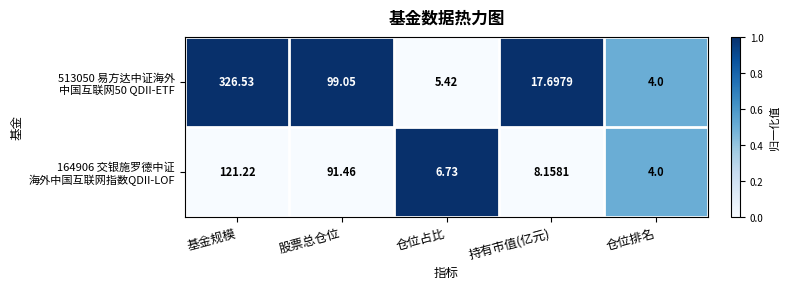

How many series are shown in this chart?

2